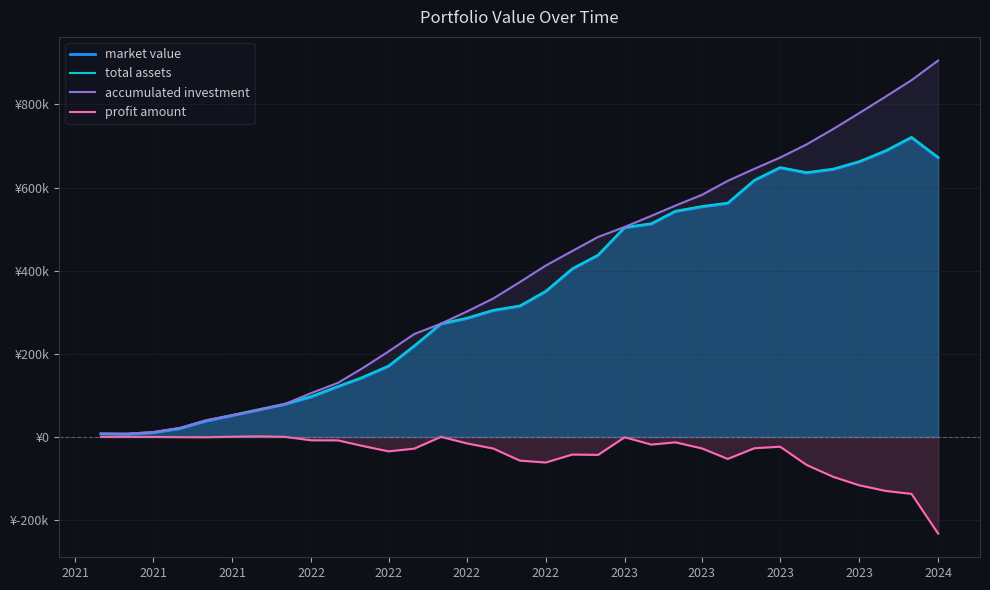

How many interior local valleys does the market value series have?

2